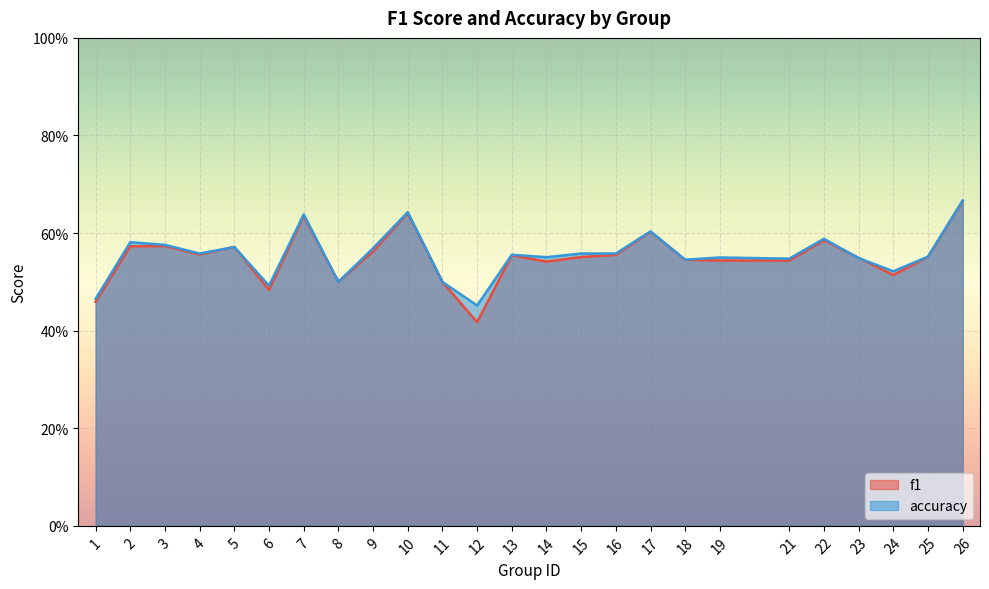

Rank the series by their maximum value, from lowest to highest.

f1, accuracy